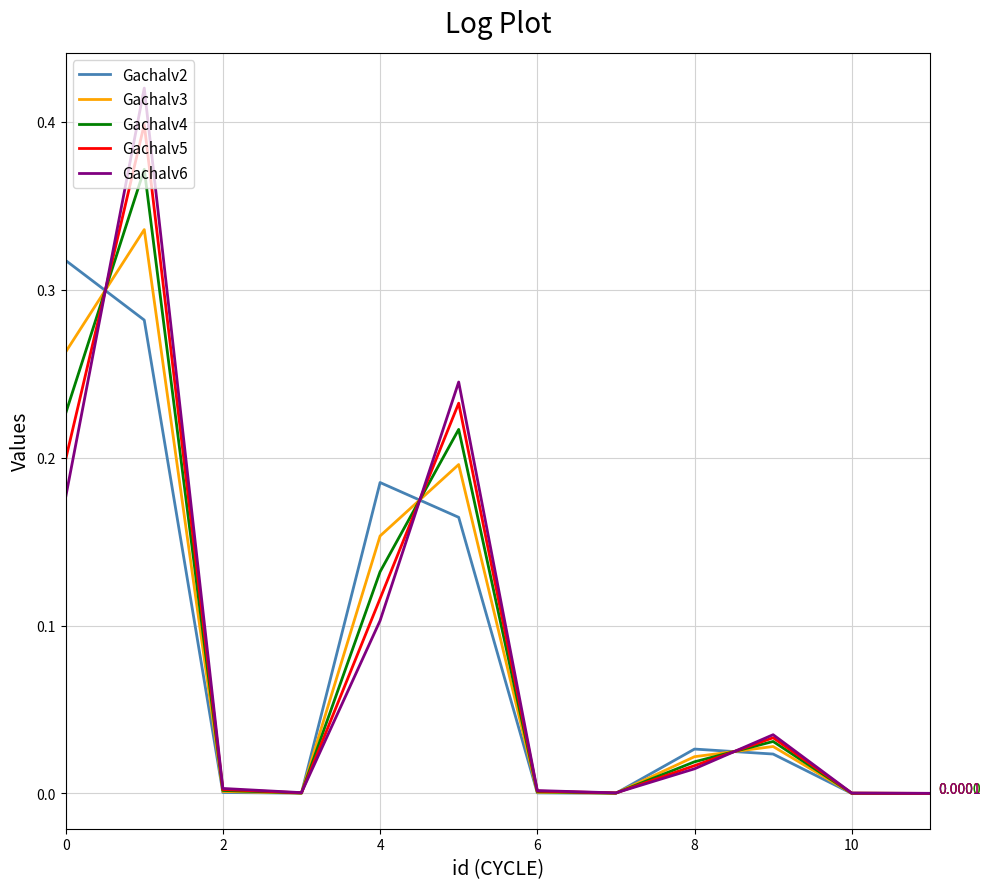

Which series has the widest spread of values?

Gachalv6